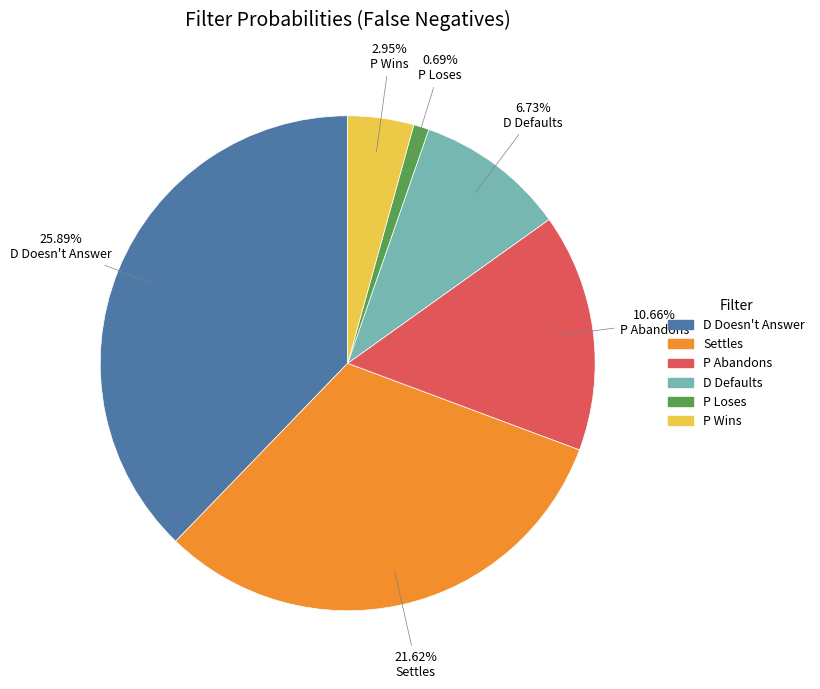

Is there a majority slice in this chart?

No